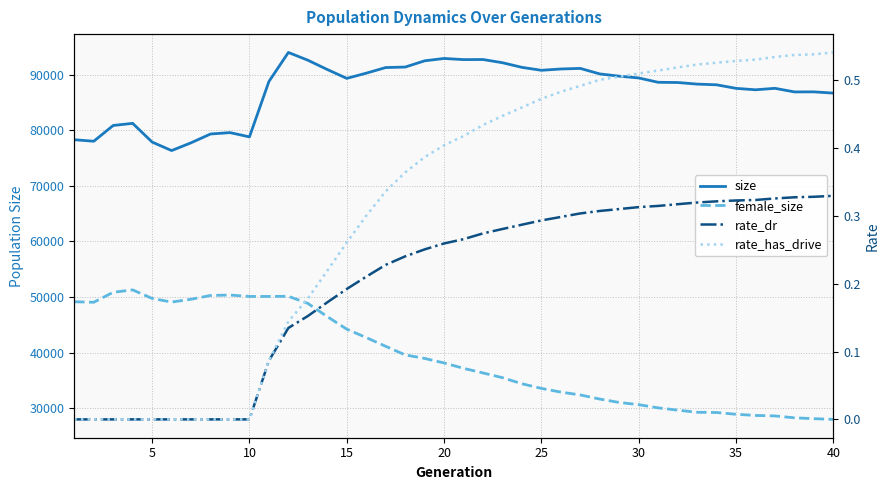

Does the chart have visible grid lines?

Yes